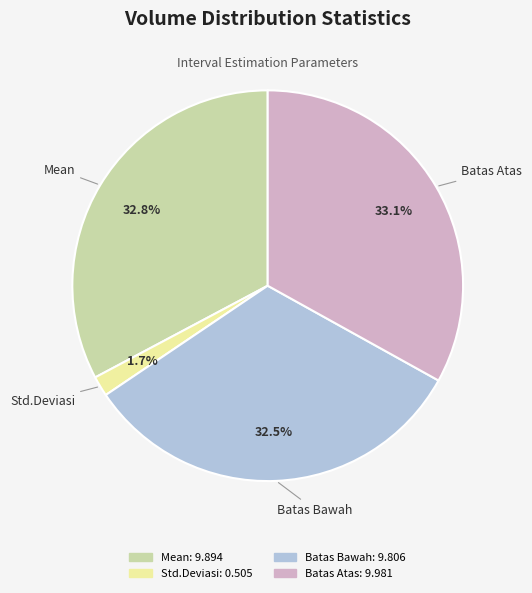

Which slice is the smallest?

Std.Deviasi